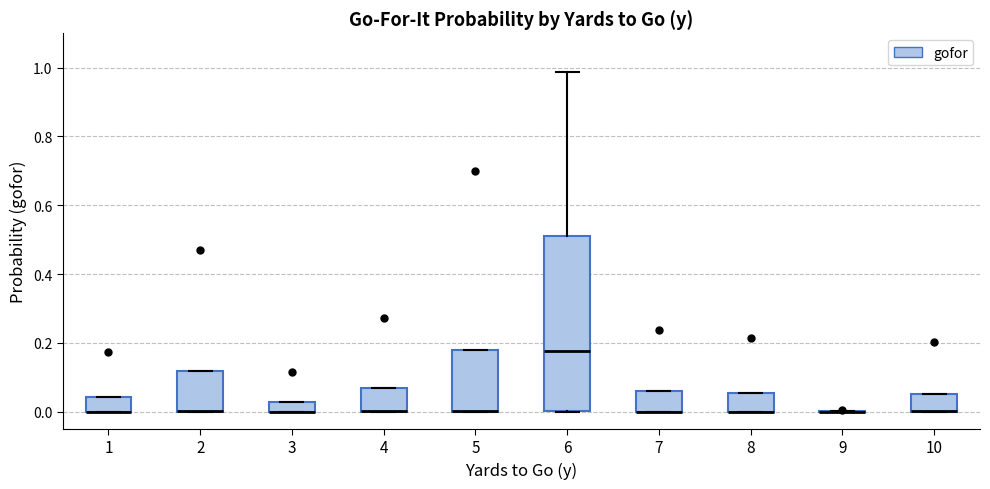

Which box is the tallest, from its lower edge to its upper edge?

6